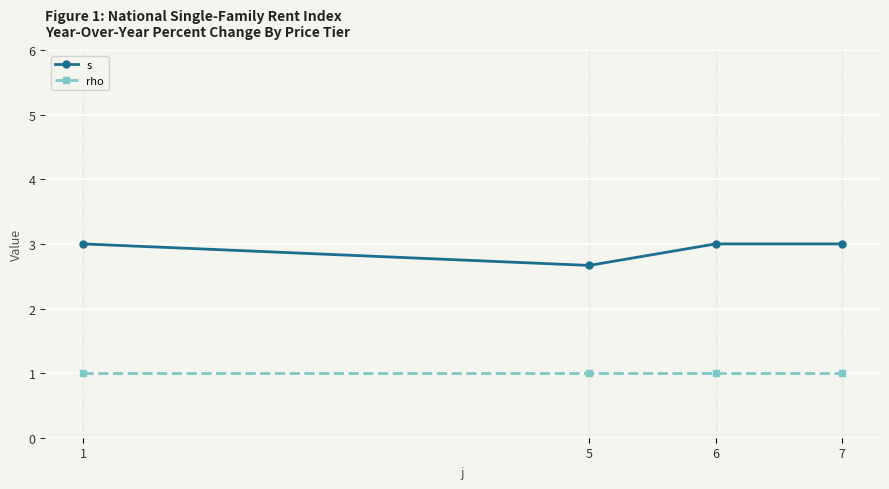

How many distinct data groups are displayed?

2